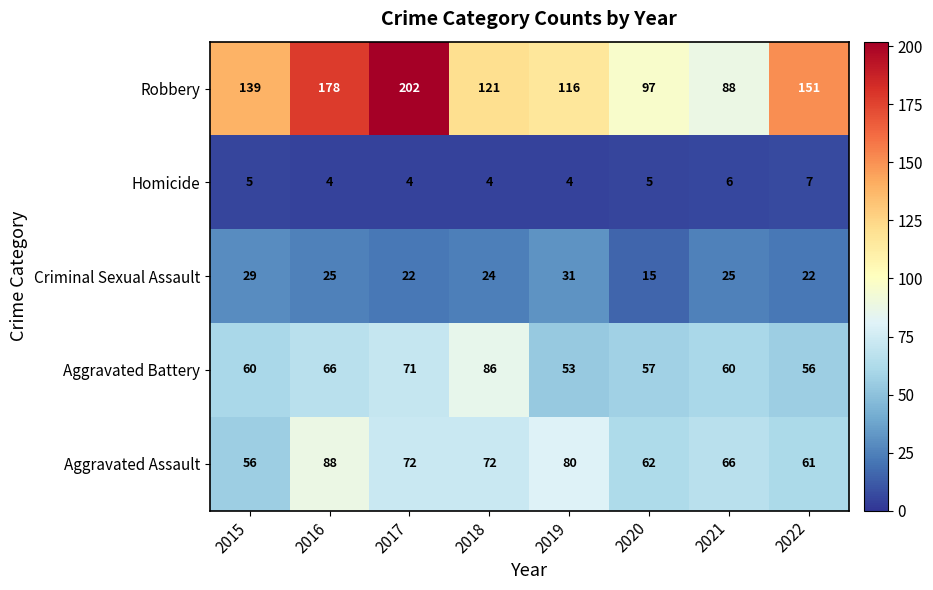

What is the sum of all Aggravated Battery values?

509